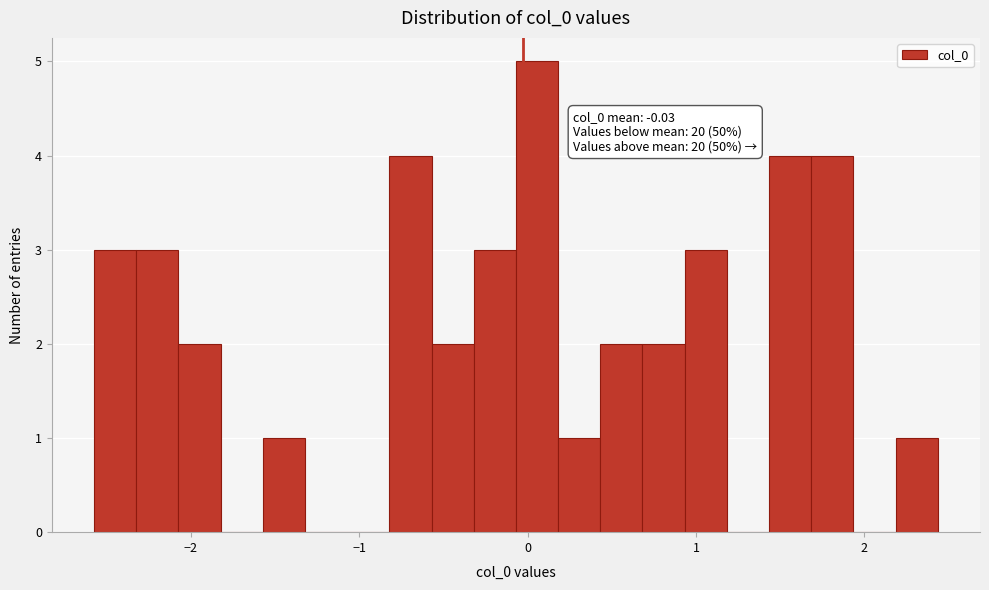

Around what value on the x-axis is the tallest bar? Give the approximate position of its centre, as read against the axis.

0.1